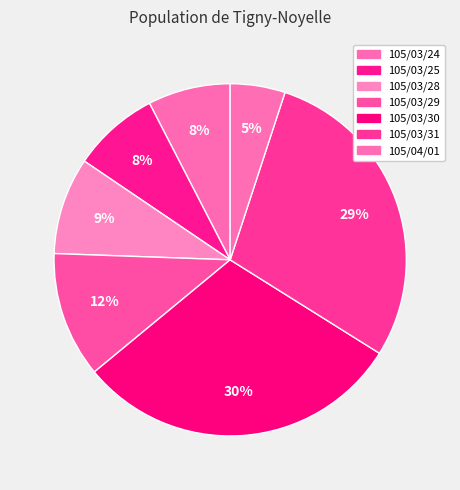

What is the largest slice in the pie chart?

105/03/30